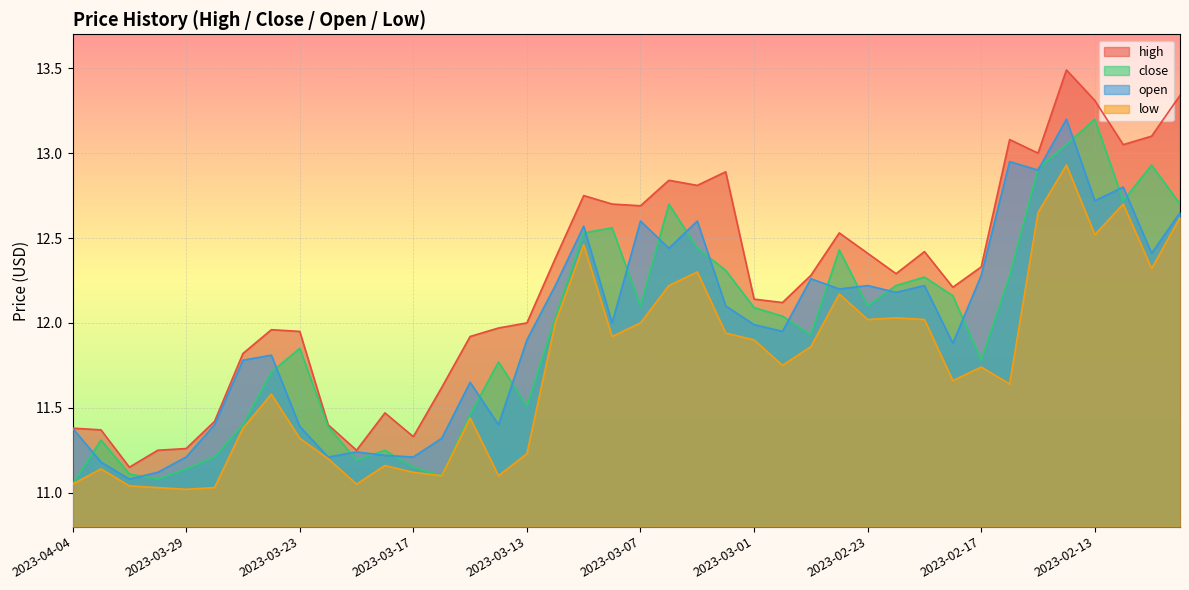

What is the total value across all series at 2023-02-20?

47.9